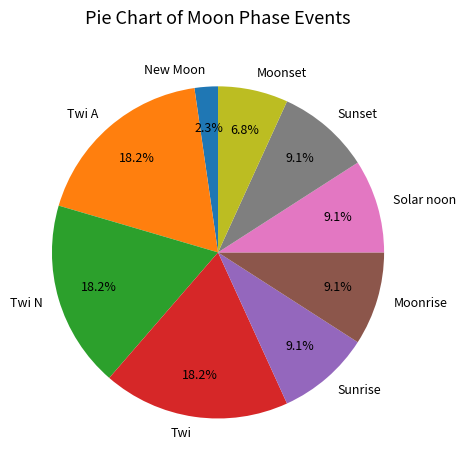

Which slice is the smallest?

New Moon